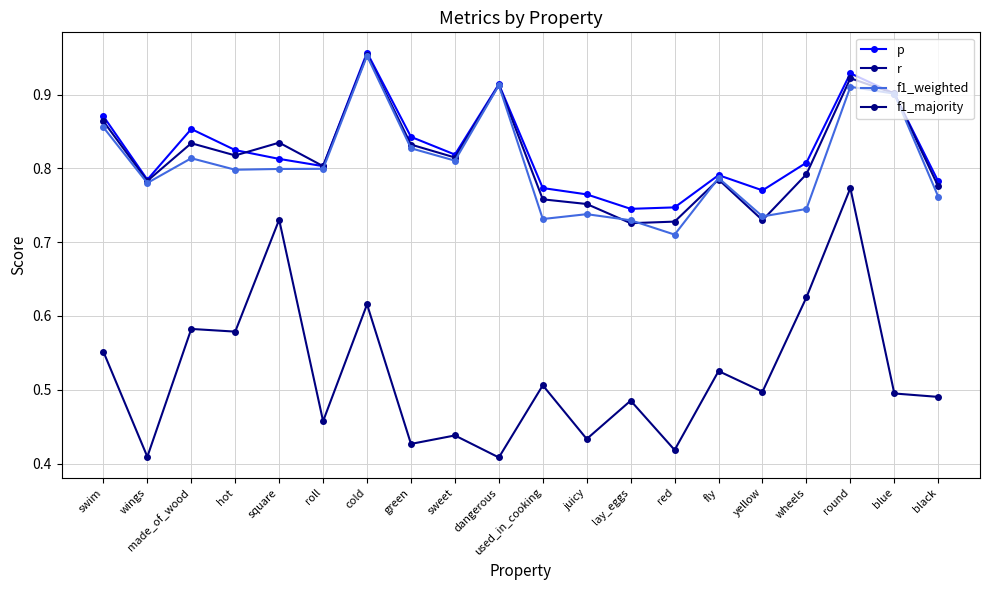

True or false: f1_weighted has a value of 0.8 at black.

True